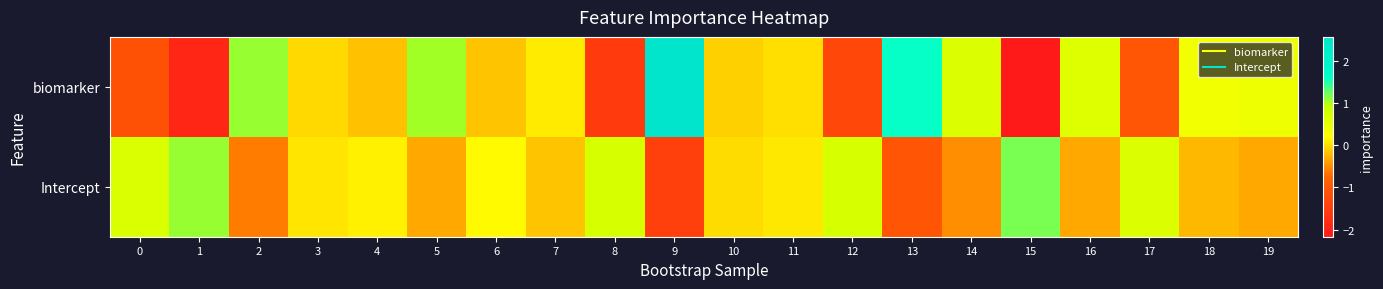

Reading left to right, extract all data points from this chart.

biomarker: 0=-1.1	1=-1.9	2=1.1	3=-0.0	4=-0.2	5=1.0	6=-0.2	7=0.1	8=-1.5	9=2.6	10=-0.1	11=0.0	12=-1.3	13=1.6	14=0.7	15=-2.2	16=0.6	17=-1.0	18=0.4	19=0.4
Intercept: 0=0.7	1=1.1	2=-0.6	3=0.0	4=0.1	5=-0.3	6=0.2	7=-0.2	8=0.7	9=-1.4	10=-0.0	11=0.1	12=0.7	13=-1.1	14=-0.5	15=1.2	16=-0.3	17=0.6	18=-0.2	19=-0.3